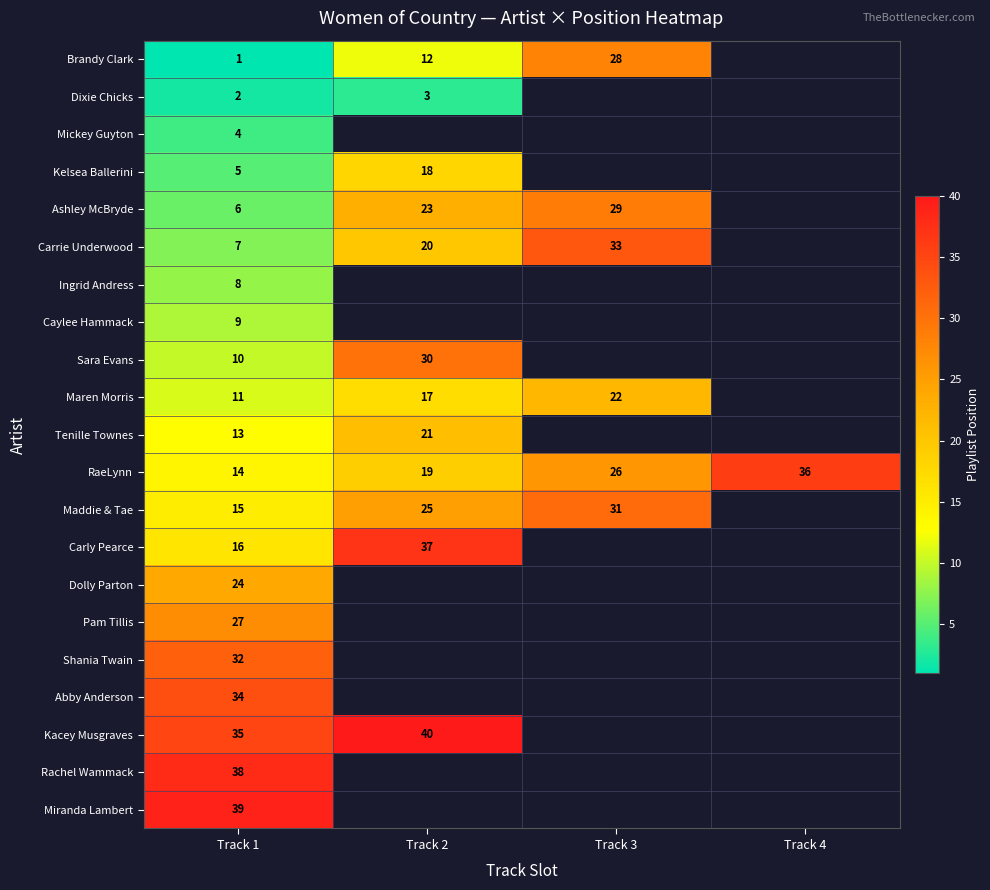

The value of Kacey Musgraves at Track 1 is 17. True or false?

False